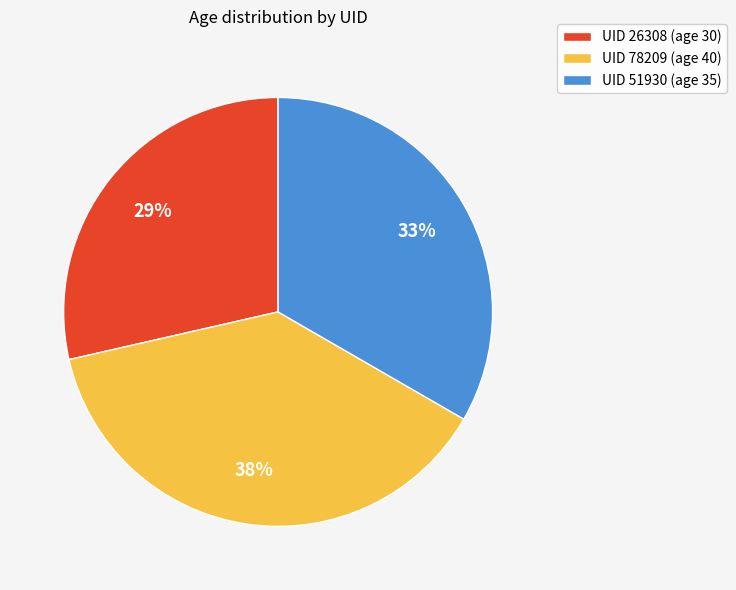

Count the number of slices in the pie.

3